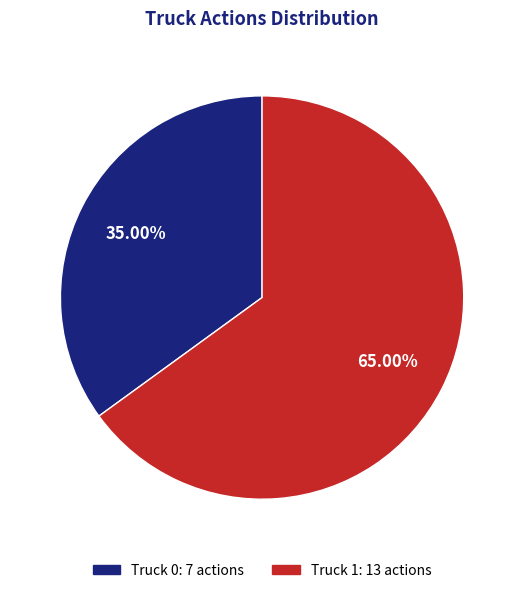

To the nearest percent, what portion does Truck 0 represent?

35%